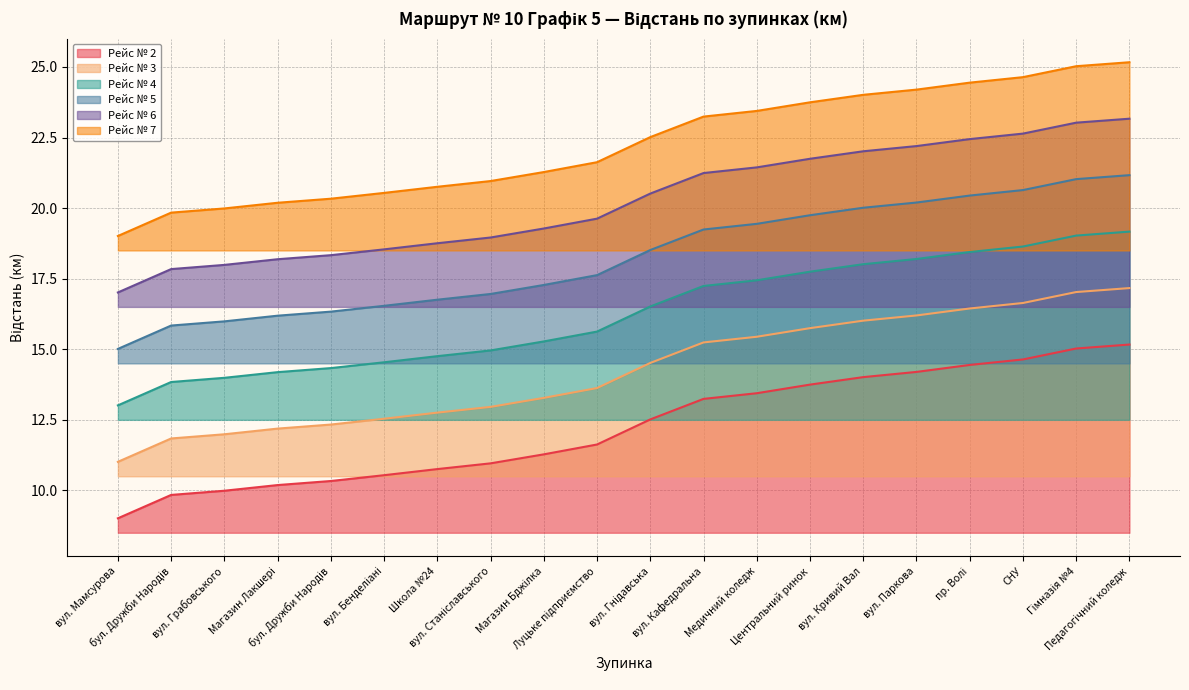

What is the total value across all series at бул. Дружби Народів?

89.0